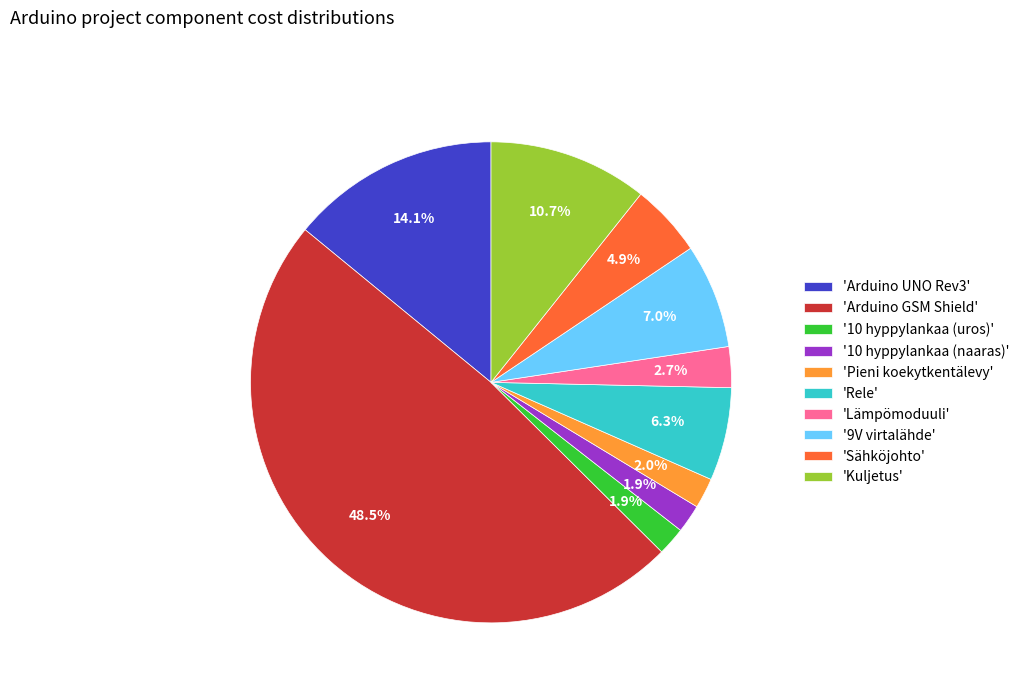

What percentage do 'Pieni koekytkentälevy' and 'Arduino UNO Rev3' together represent?

16.1%